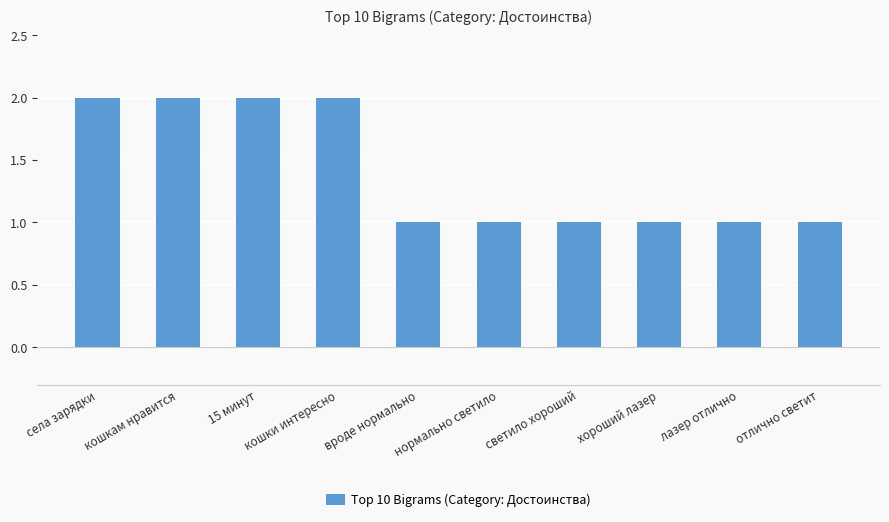

Is it true that the value at 15 минут is 2?

True